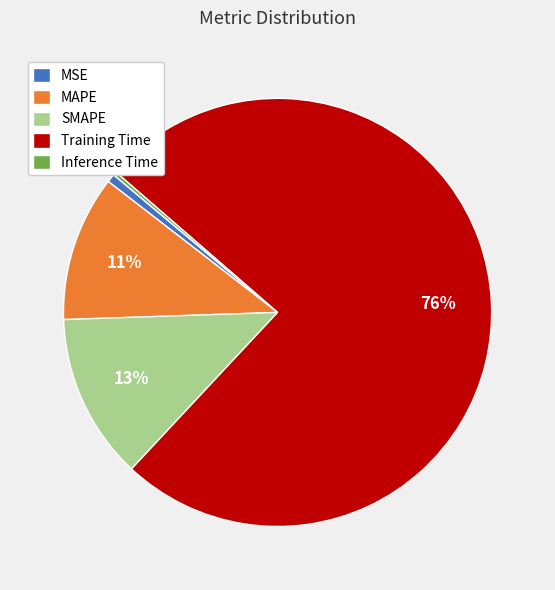

Which category has the biggest portion of the pie?

Training Time